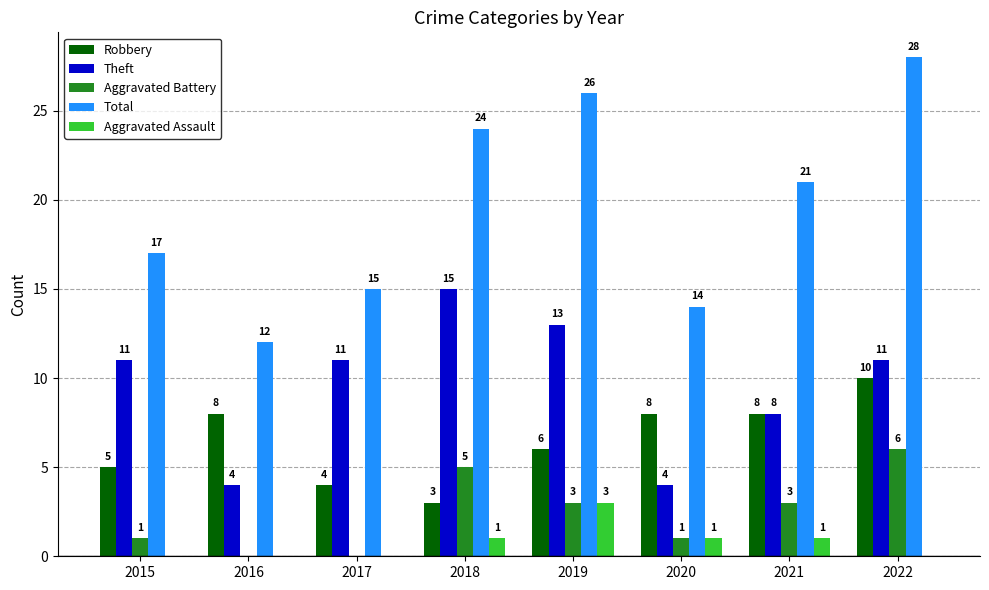

At which label does Total first exceed 21?

2018